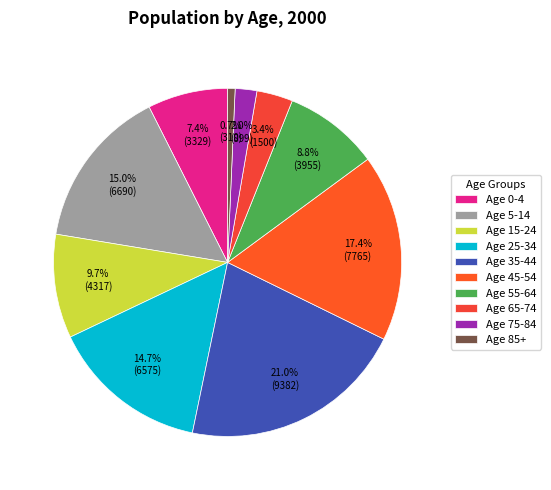

Do Age 55-64 and Age 0-4 together represent more than half of the pie?

No